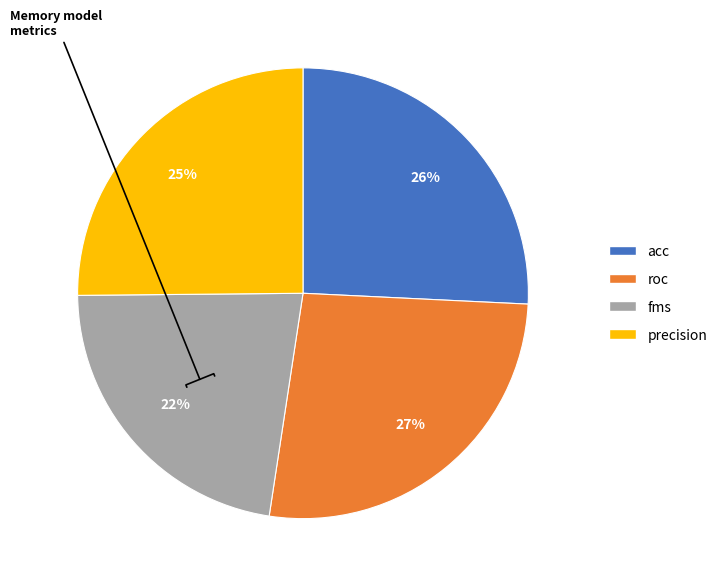

Is it true that fms is 8% of the pie?

False